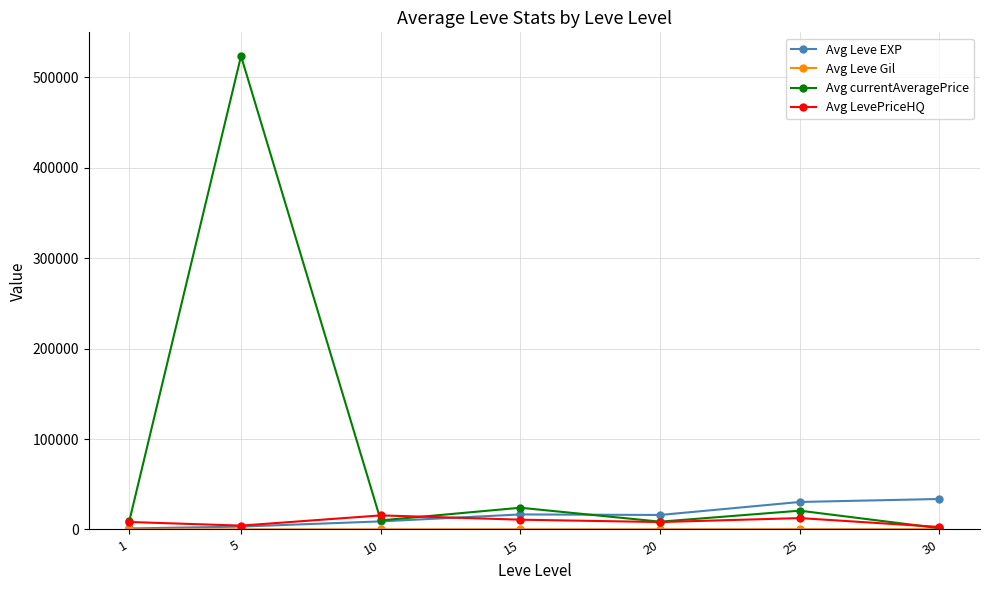

How many series are shown in this chart?

4